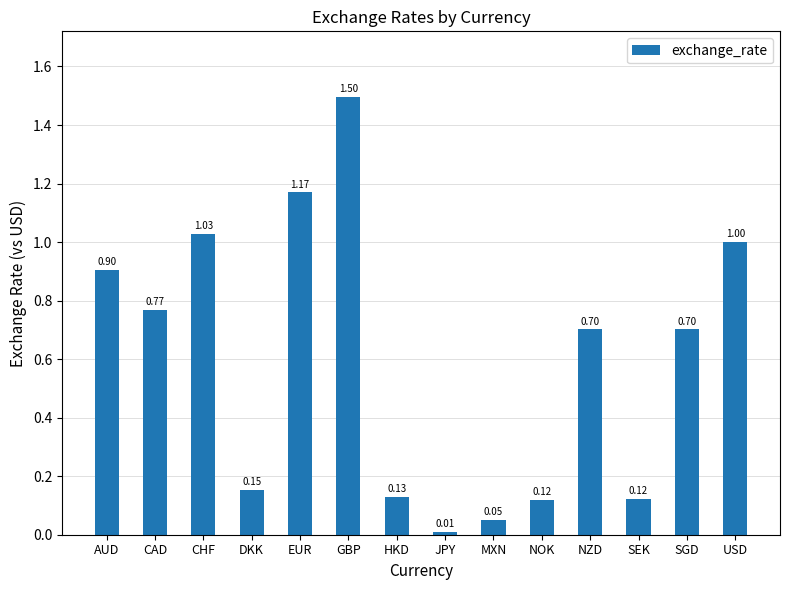

What is the maximum value shown in the chart?

1.5